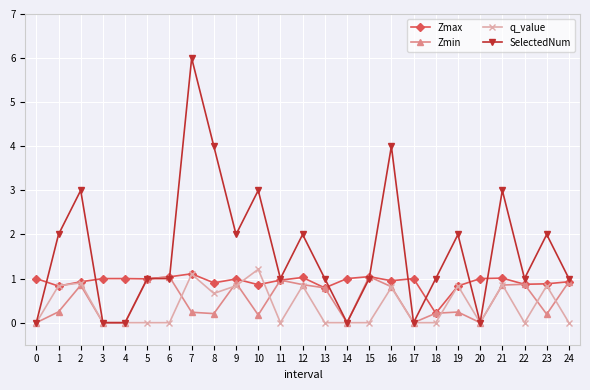

What is the difference between the maximum and second lowest values in the SelectedNum series?

6.0